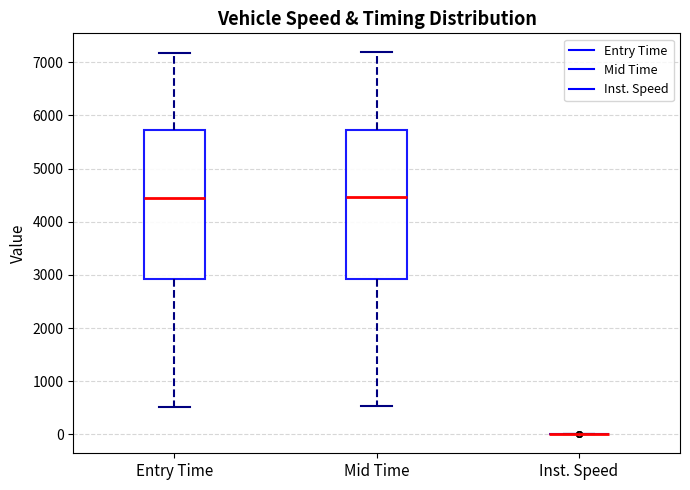

Where is the upper edge of the box for Entry Time on the y-axis? The values are not printed on the chart, so give them approximately, as read against the axis.

5700